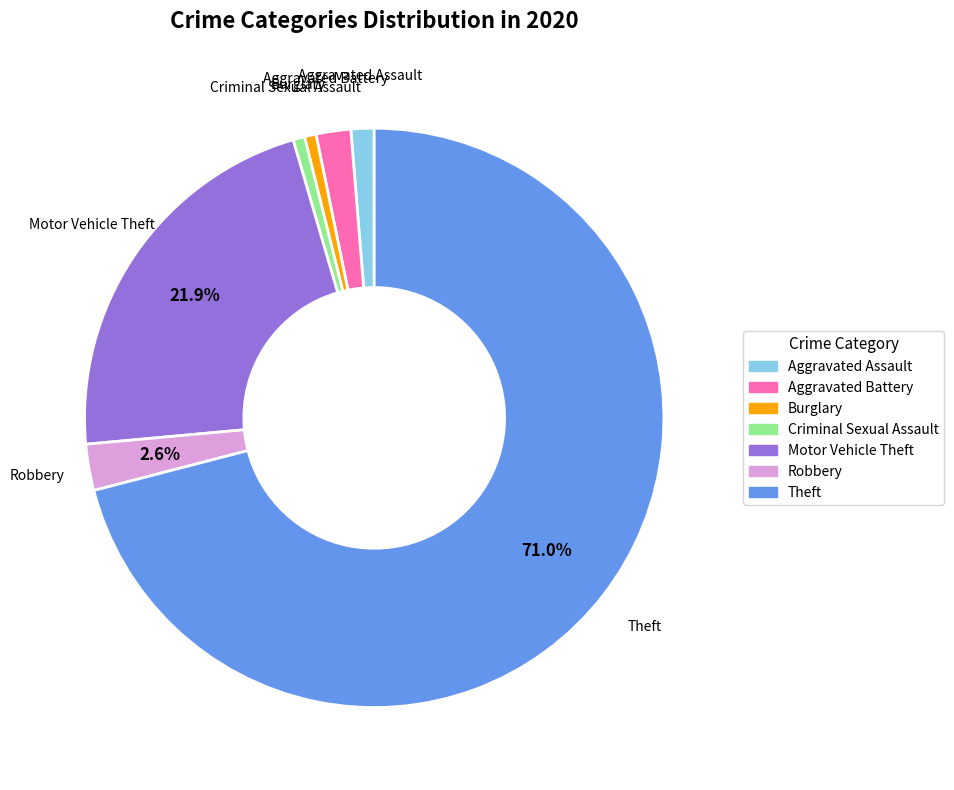

Is the sum of Burglary and Aggravated Battery greater than half?

No